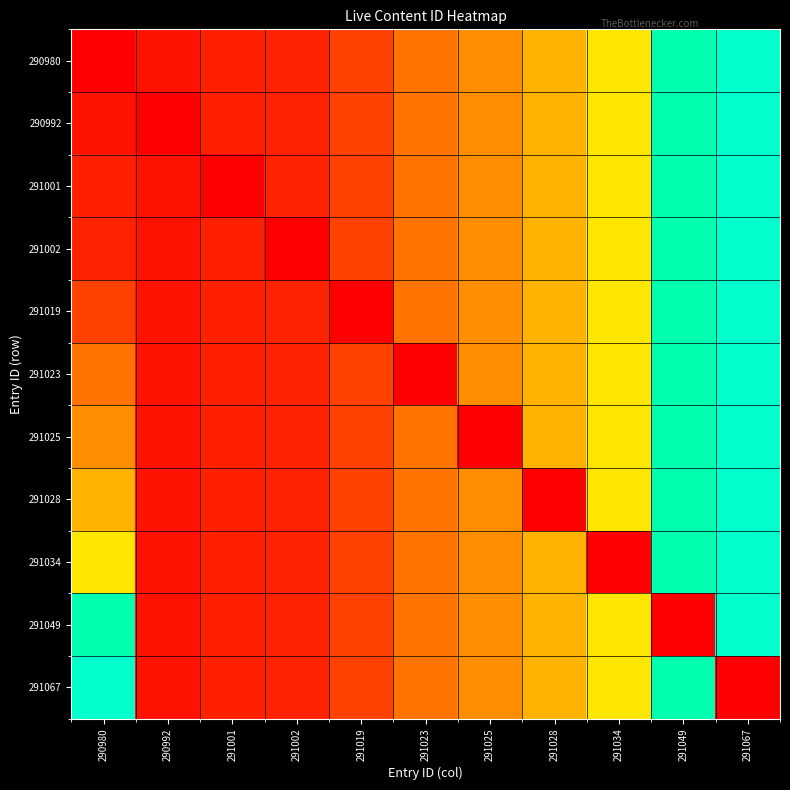

Reading right to left, transcribe all the data shown in this chart.

290980: 291067=553797	291049=553747	291034=553714	291028=553705	291025=553696	291023=553685	291019=553665	291002=553644	291001=553643	290992=553634	290980=553622
290992: 291067=553797	291049=553747	291034=553714	291028=553705	291025=553696	291023=553685	291019=553665	291002=553644	291001=553643	290992=553622	290980=553634
291001: 291067=553797	291049=553747	291034=553714	291028=553705	291025=553696	291023=553685	291019=553665	291002=553644	291001=553622	290992=553634	290980=553643
291002: 291067=553797	291049=553747	291034=553714	291028=553705	291025=553696	291023=553685	291019=553665	291002=553622	291001=553643	290992=553634	290980=553644
291019: 291067=553797	291049=553747	291034=553714	291028=553705	291025=553696	291023=553685	291019=553622	291002=553644	291001=553643	290992=553634	290980=553665
291023: 291067=553797	291049=553747	291034=553714	291028=553705	291025=553696	291023=553622	291019=553665	291002=553644	291001=553643	290992=553634	290980=553685
291025: 291067=553797	291049=553747	291034=553714	291028=553705	291025=553622	291023=553685	291019=553665	291002=553644	291001=553643	290992=553634	290980=553696
291028: 291067=553797	291049=553747	291034=553714	291028=553622	291025=553696	291023=553685	291019=553665	291002=553644	291001=553643	290992=553634	290980=553705
291034: 291067=553797	291049=553747	291034=553622	291028=553705	291025=553696	291023=553685	291019=553665	291002=553644	291001=553643	290992=553634	290980=553714
291049: 291067=553797	291049=553622	291034=553714	291028=553705	291025=553696	291023=553685	291019=553665	291002=553644	291001=553643	290992=553634	290980=553747
291067: 291067=553622	291049=553747	291034=553714	291028=553705	291025=553696	291023=553685	291019=553665	291002=553644	291001=553643	290992=553634	290980=553797